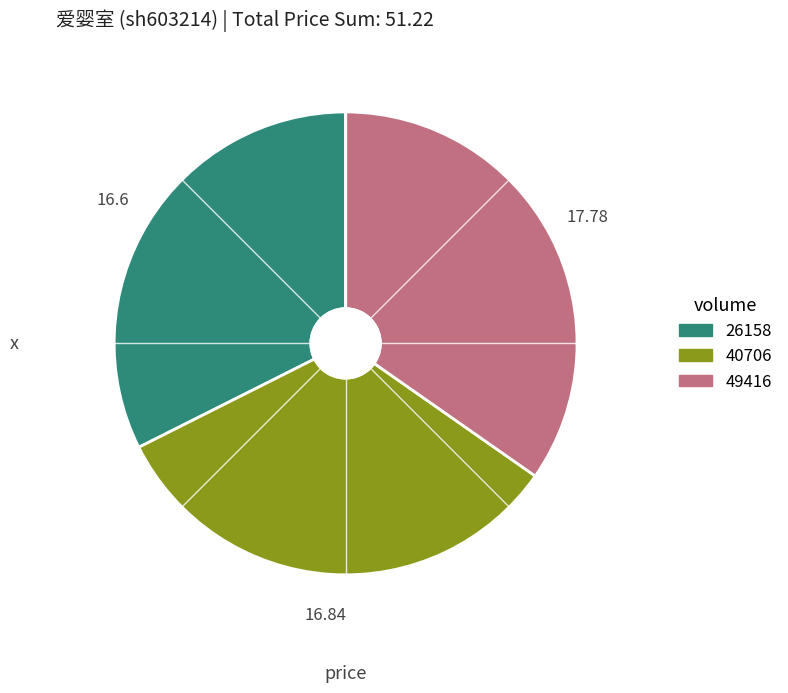

Is there a majority slice in this chart?

No